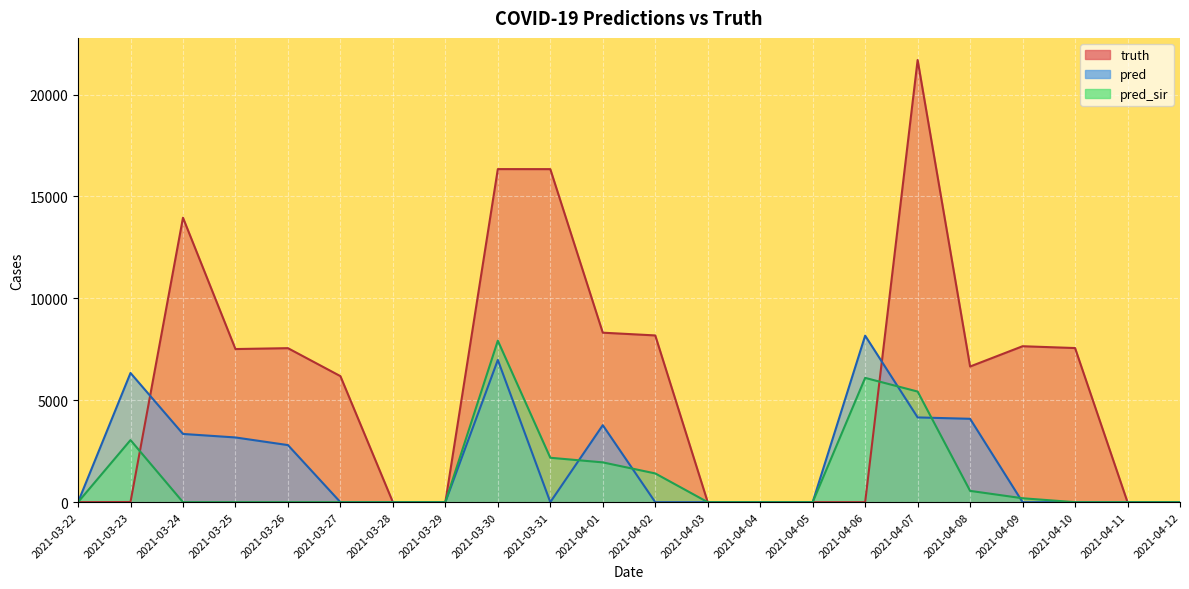

Between 2021-03-30 and 2021-04-02, which series saw the biggest shift?

truth